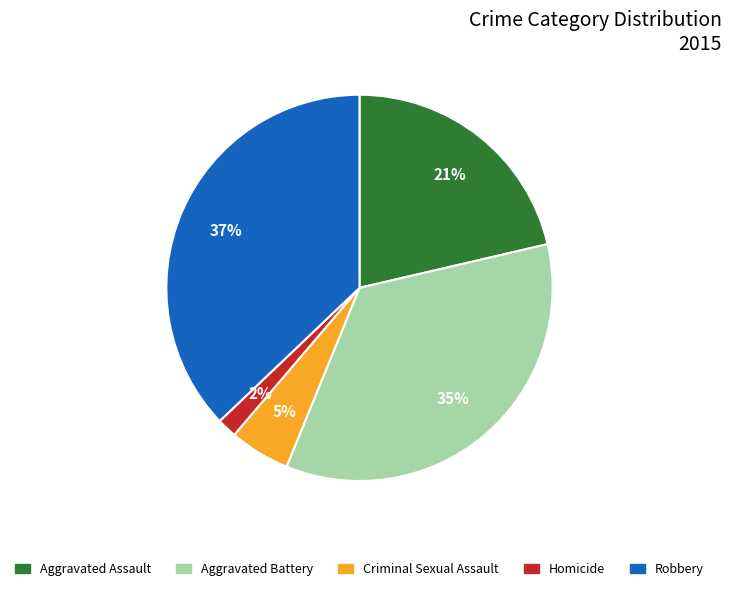

Which category has the biggest portion of the pie?

Robbery